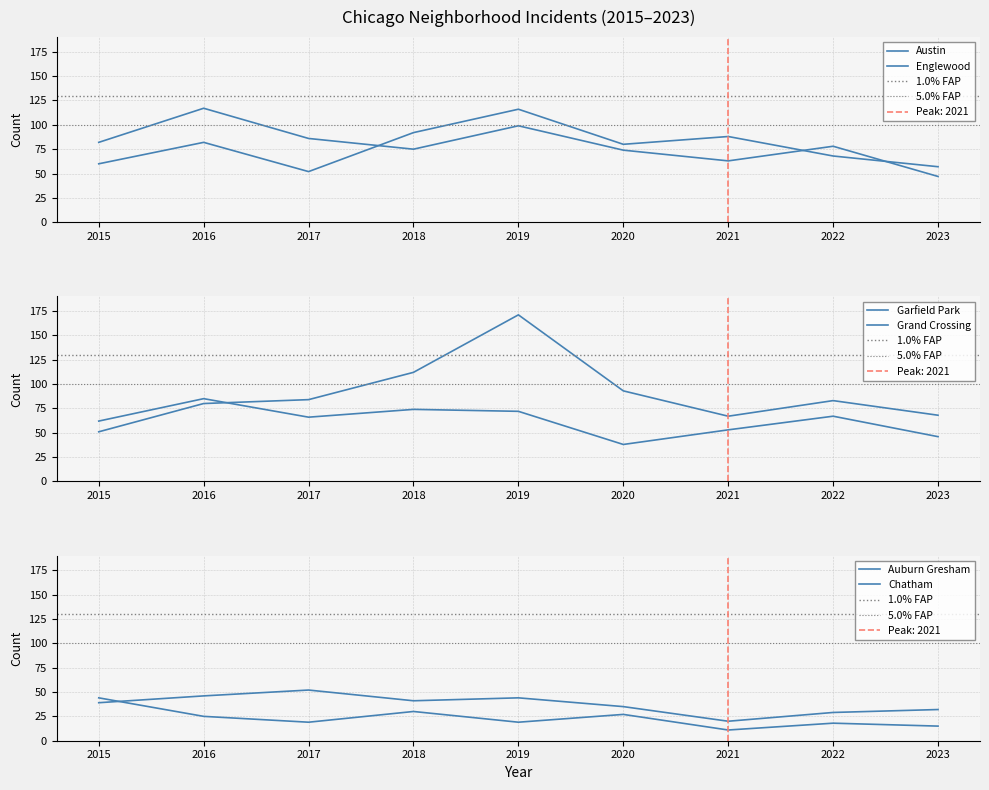

What are all the series names shown in the legend?

Austin, Englewood, Garfield Park, Grand Crossing, Auburn Gresham, Chatham